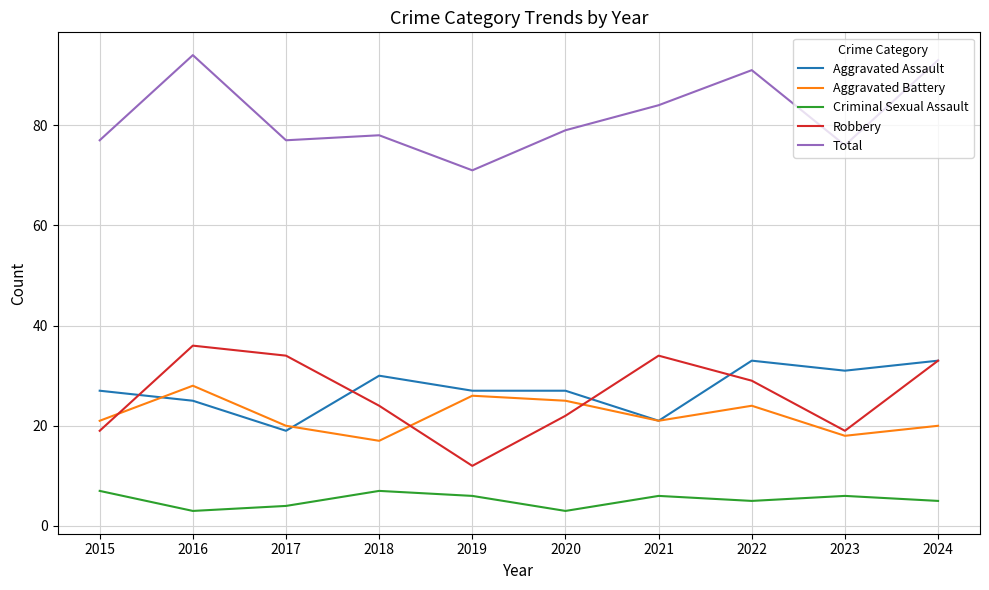

Which series has the largest total across all categories?

Total